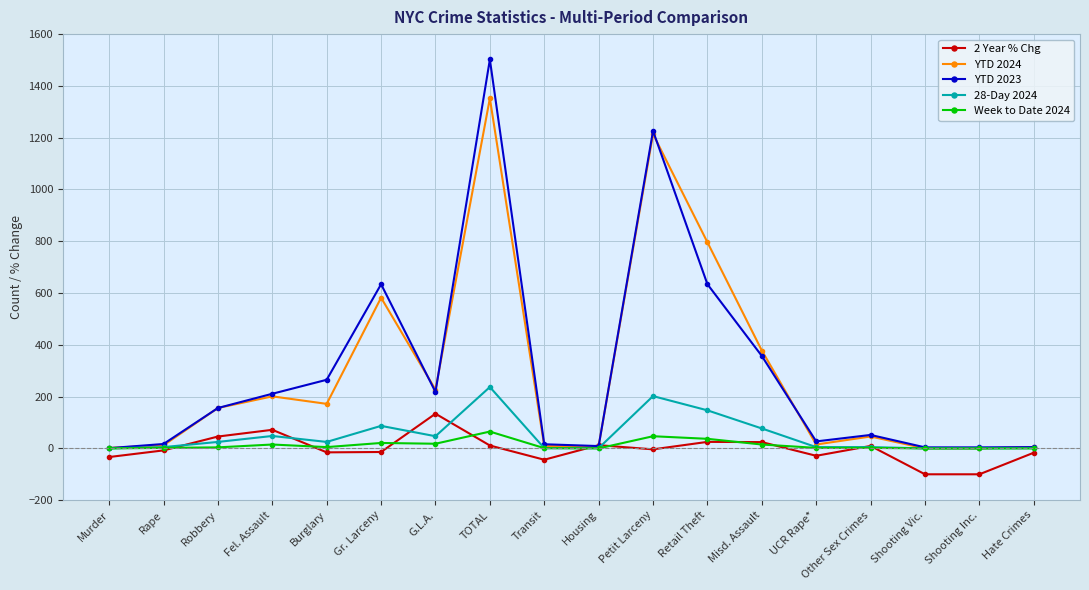

True or false: YTD 2024 has a value of 230.8 at Misd. Assault.

False